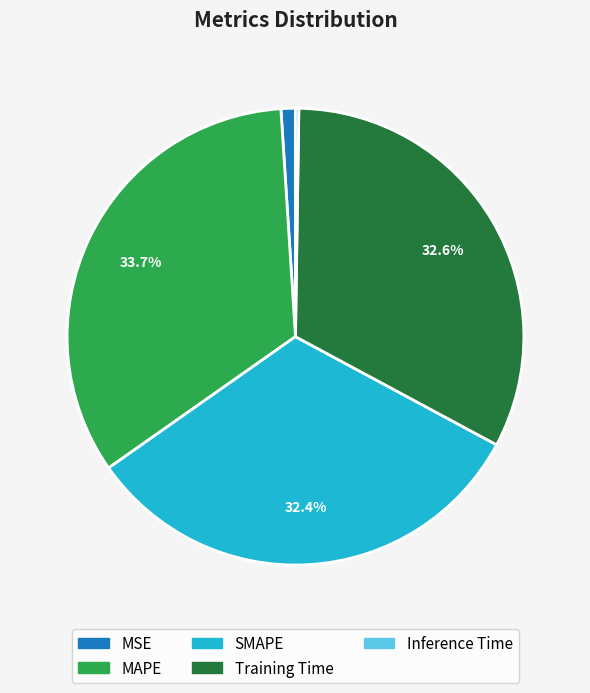

Which category has the biggest portion of the pie?

MAPE